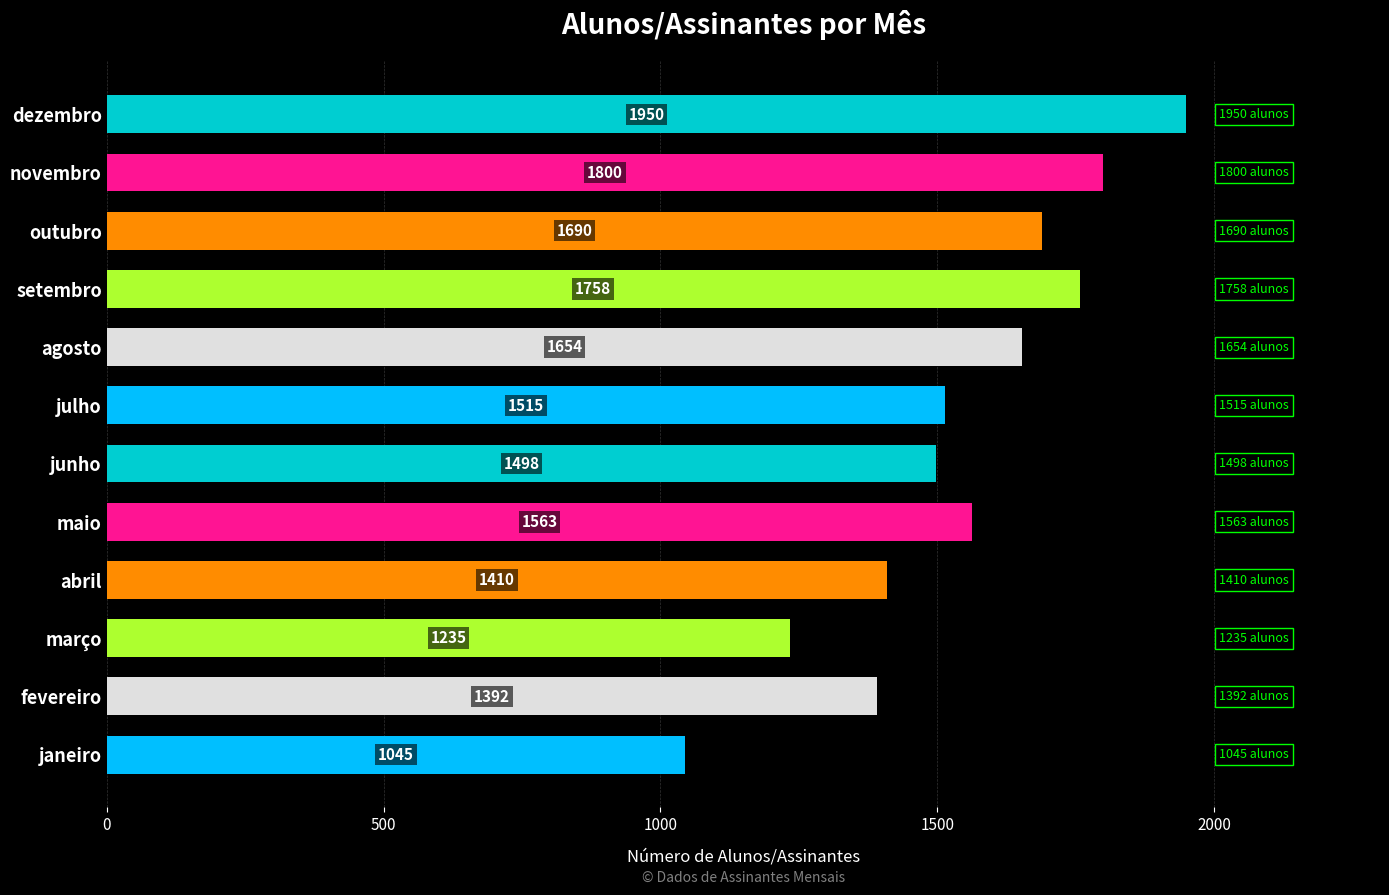

How many data points are less than 1563?

6